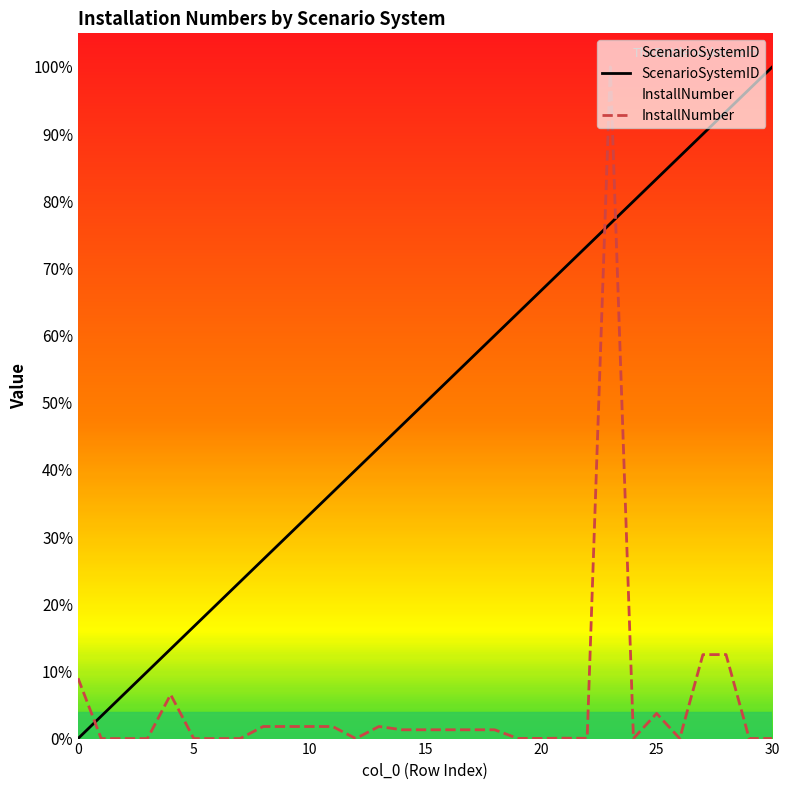

What is the difference between the InstallNumber values at 23 and 27?

0.9